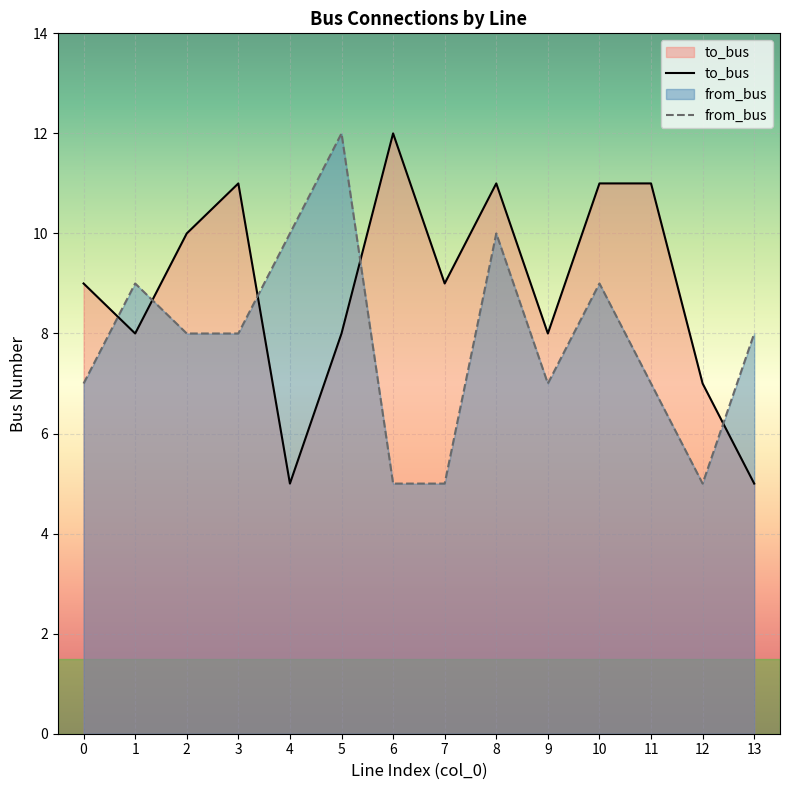

True or false: to_bus and from_bus intersect in this chart.

True